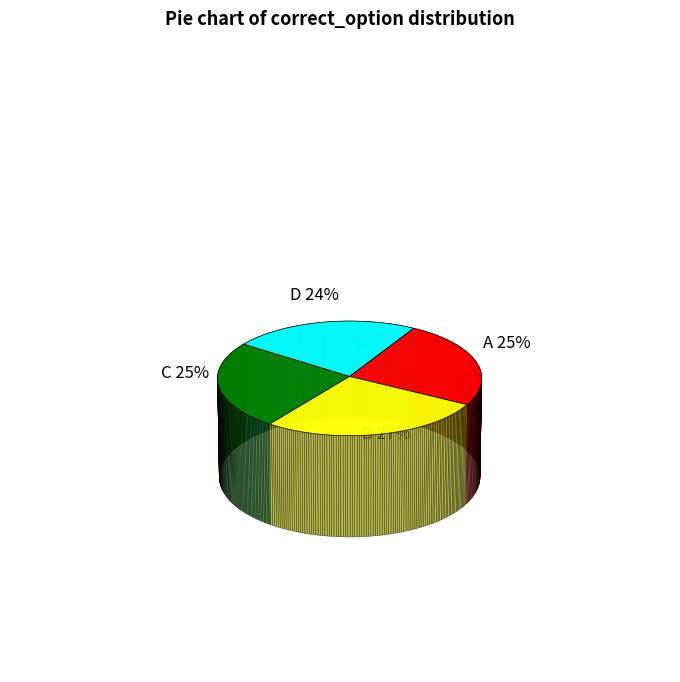

Is there a majority slice in this chart?

No